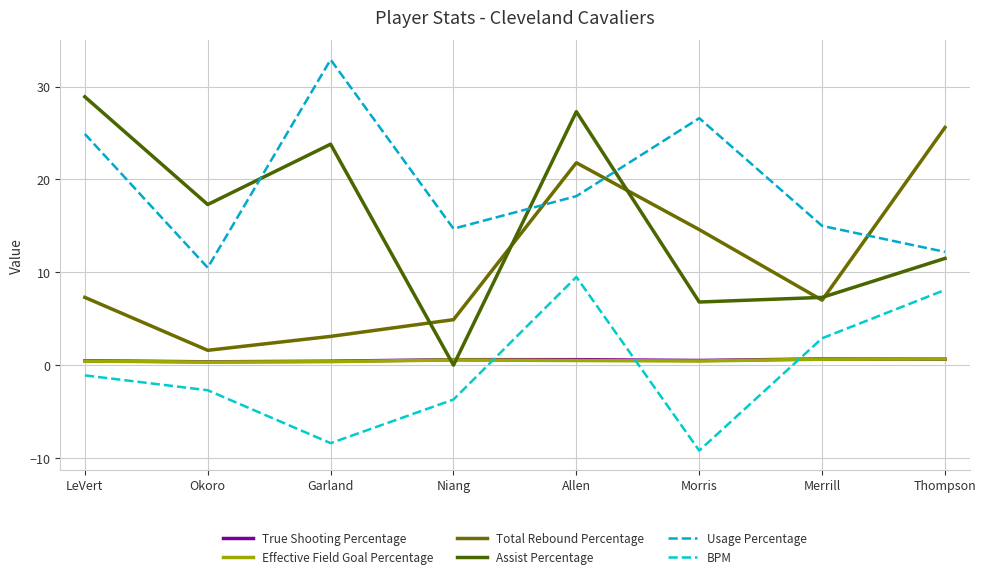

Where is the first local minimum for Assist Percentage?

Okoro